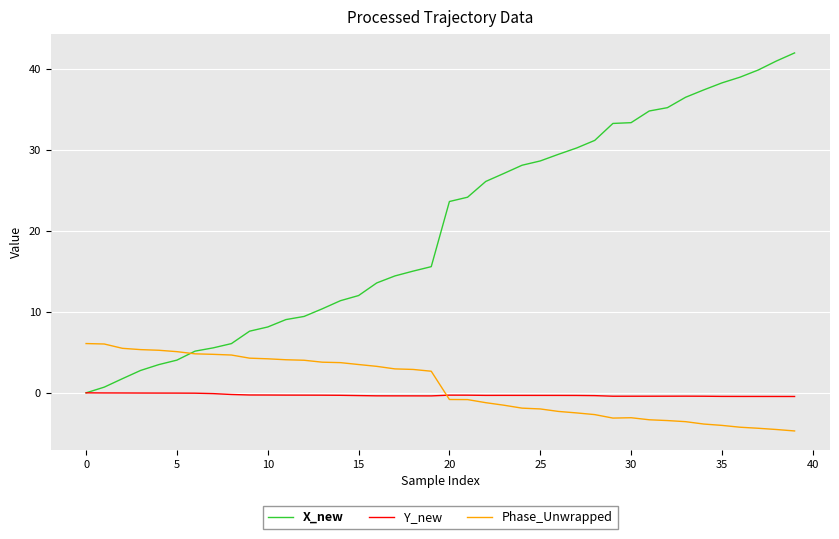

What is the average value of the Y_new series?

-0.3